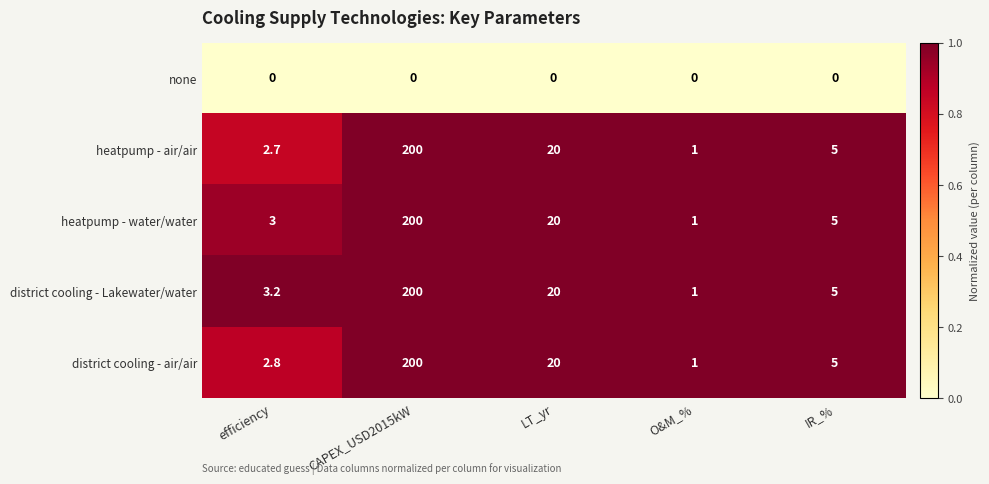

Where does the district cooling - Lakewater/water series first go above 5?

CAPEX_USD2015kW